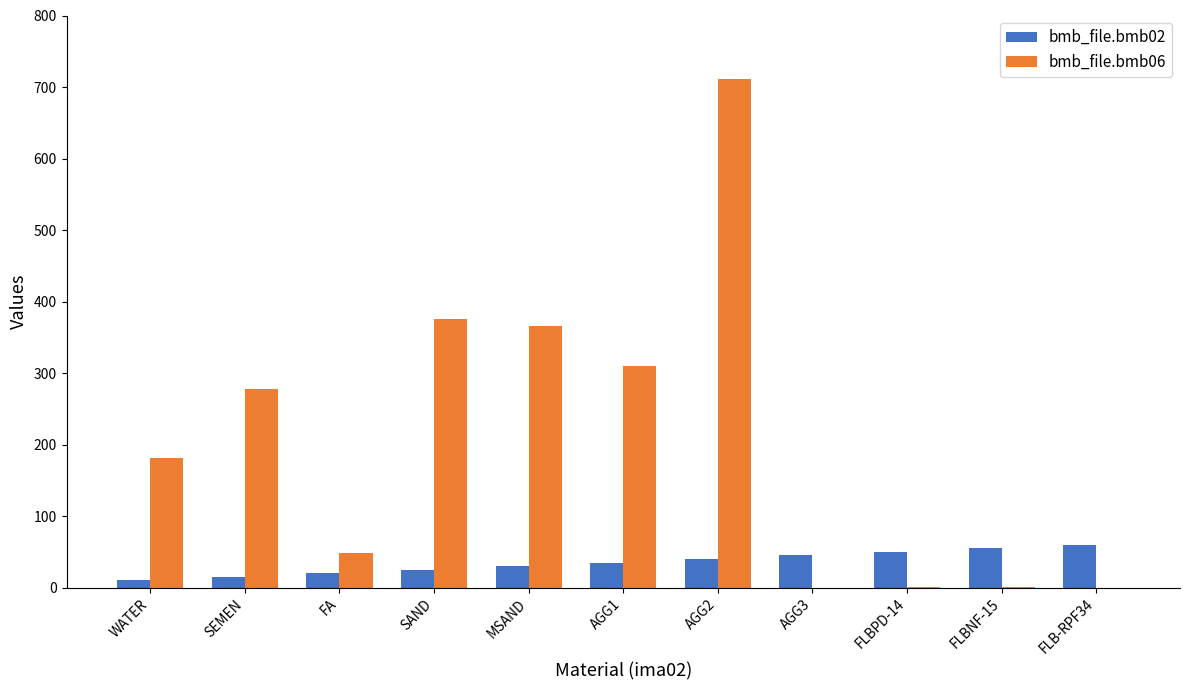

Which series has the largest total across all categories?

bmb_file.bmb06